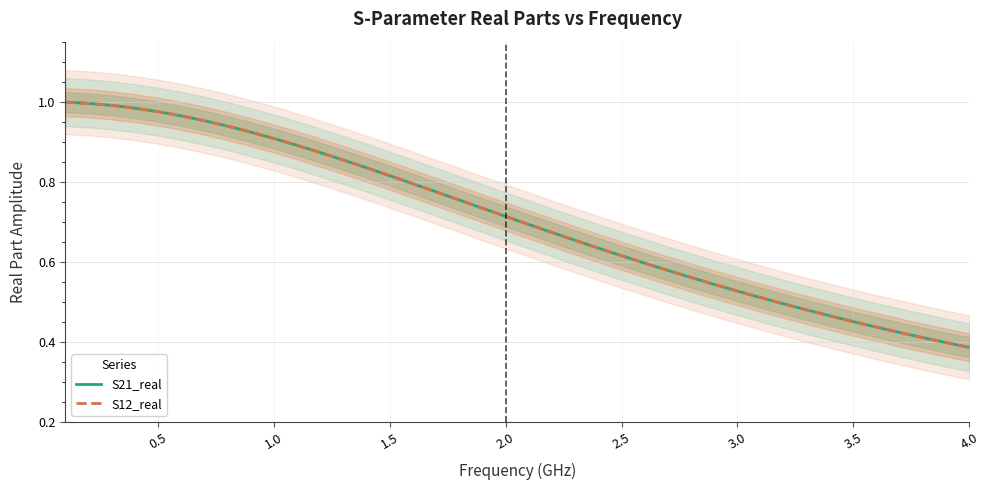

The value of S12_real at 23 is 0.4. True or false?

False